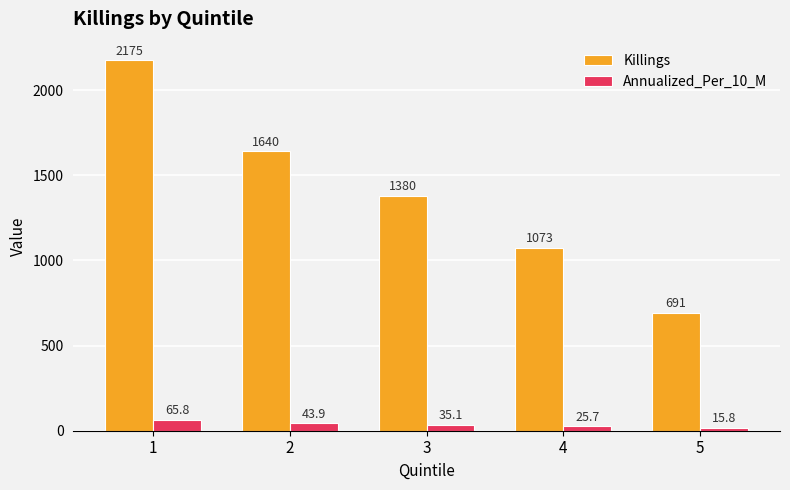

What are all the series names shown in the legend?

Killings, Annualized_Per_10_M